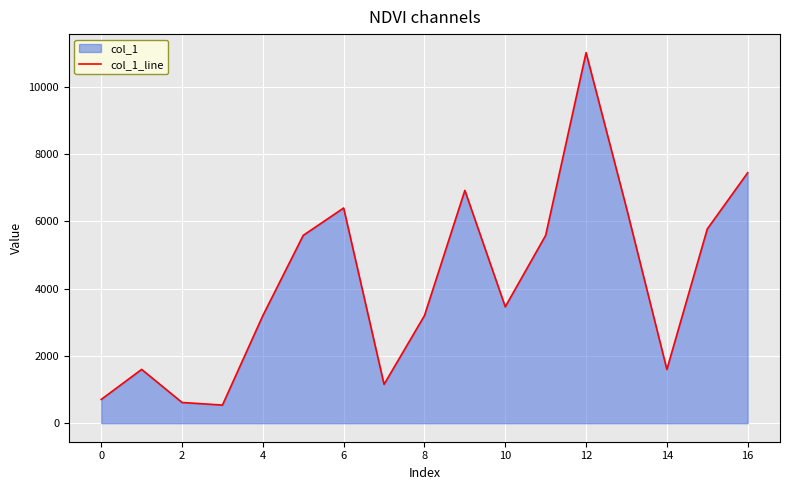

What is the greatest value displayed?

11014.0